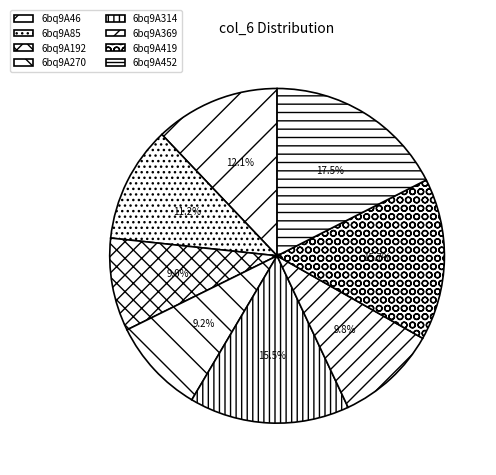

How many segments does this pie chart have?

8